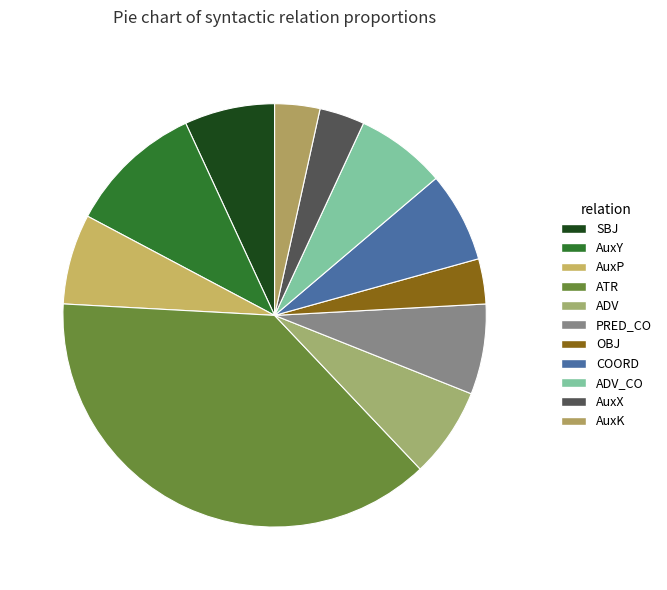

Between AuxX and ADV, which is larger?

ADV